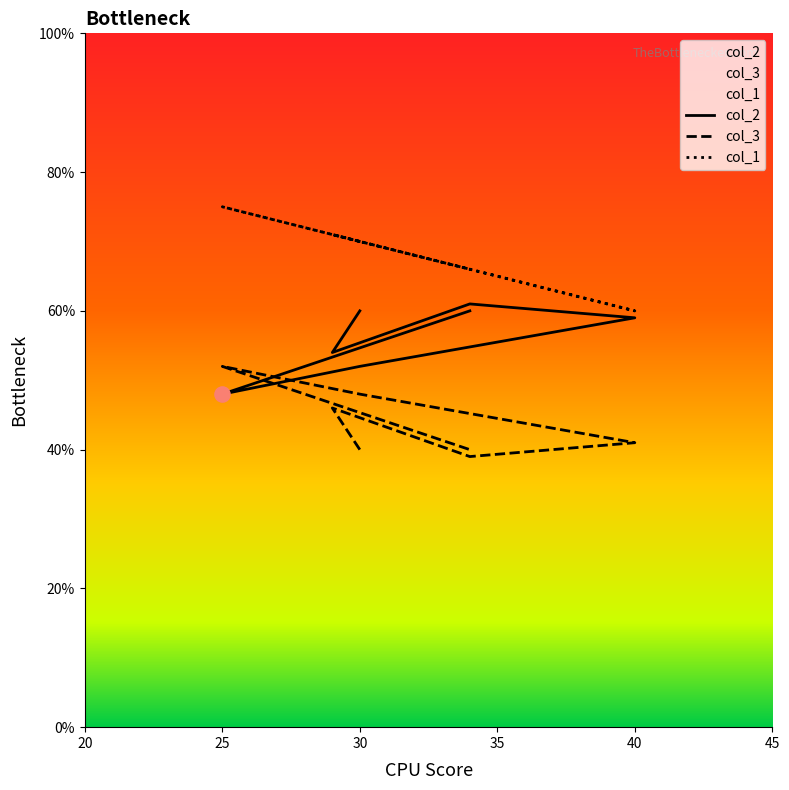

Which series has the widest spread of Y values?

col_1